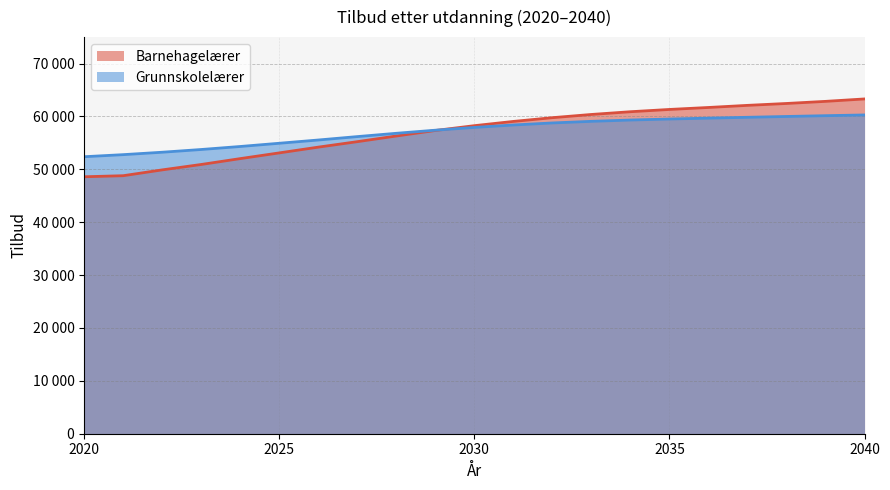

Where do Grunnskolelærer and Barnehagelærer first cross each other?

2029 and 2030